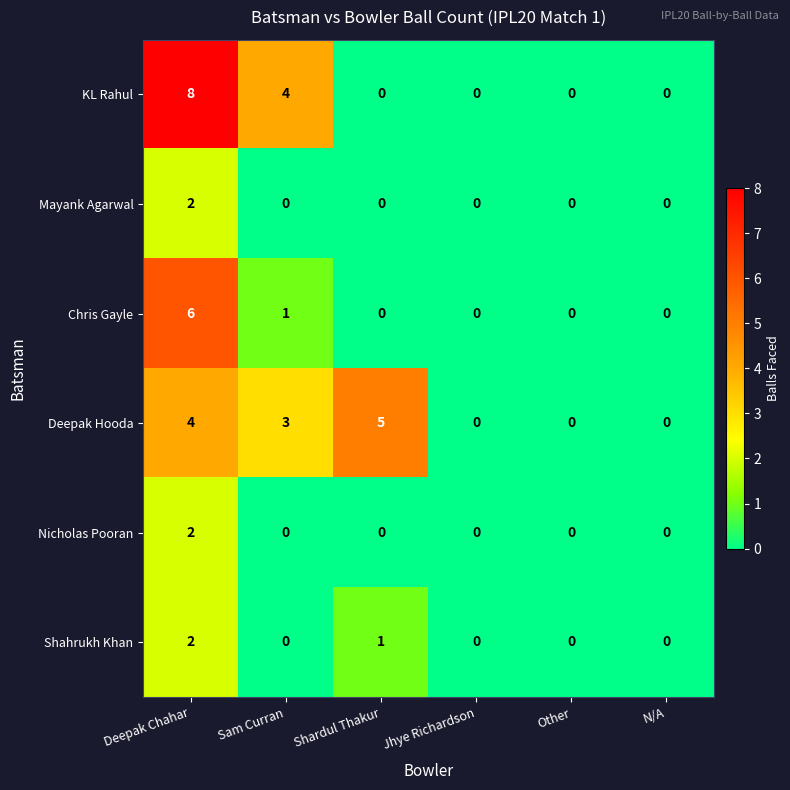

Where is Shahrukh Khan nearest to the value 1?

Shardul Thakur